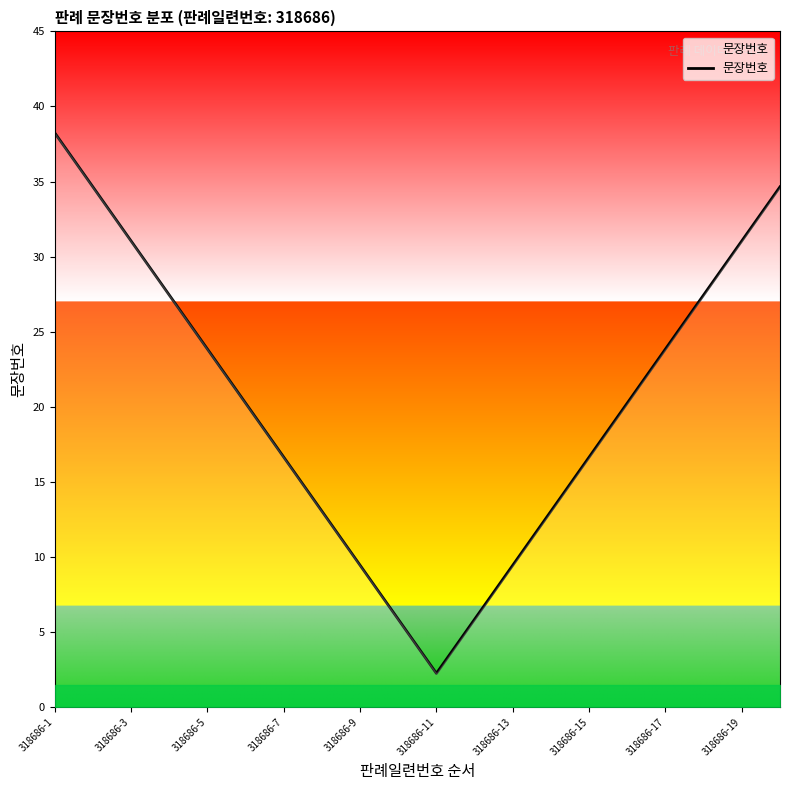

What is the difference between the maximum and minimum values?

36.0